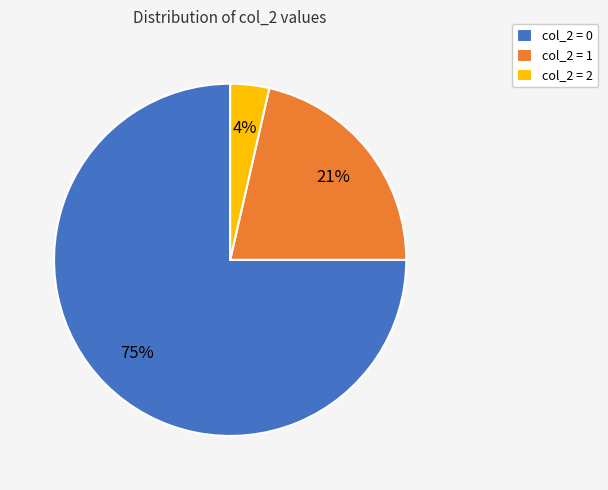

What percentage is the col_2 = 2 slice, to the nearest percent?

4%